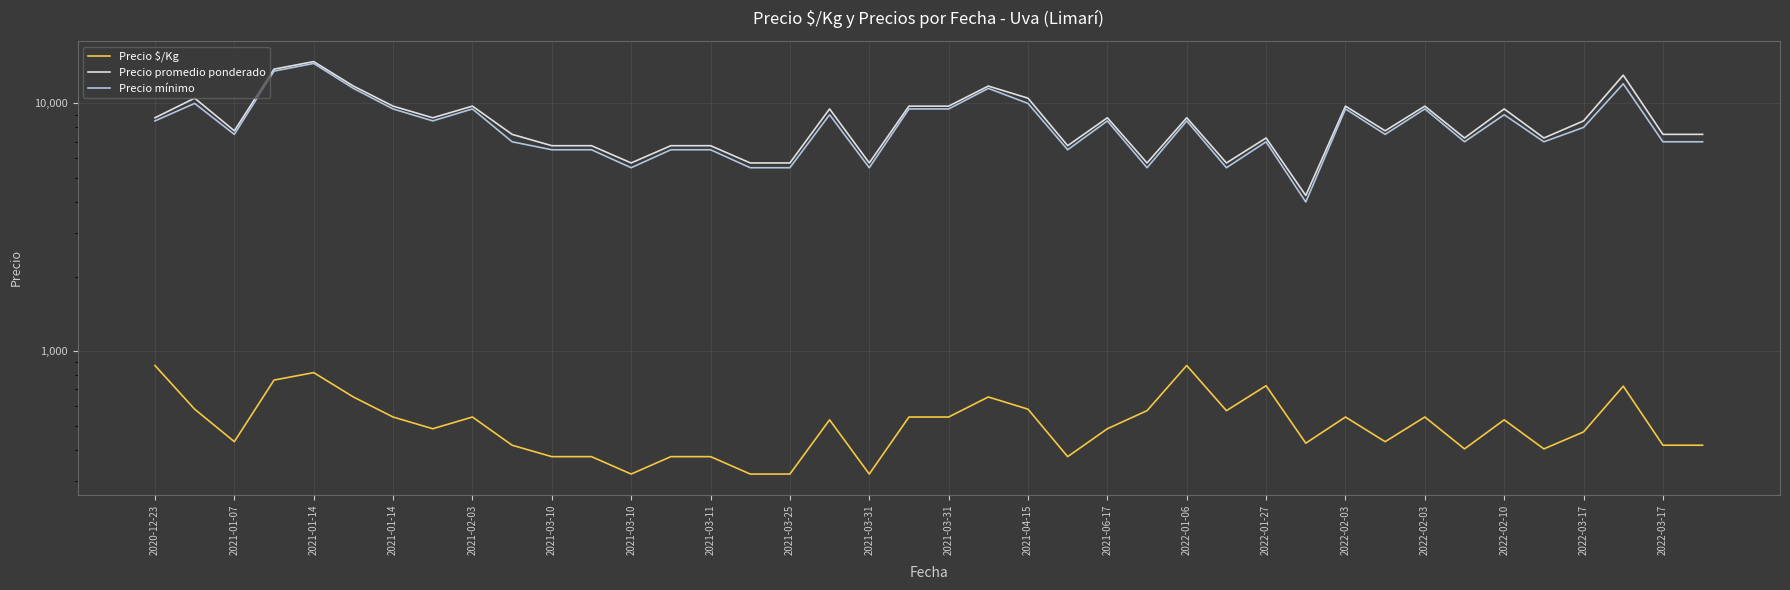

How many data points does each series have?

40